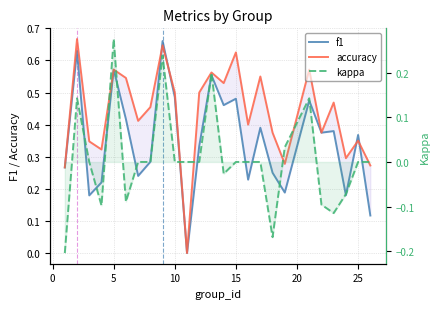

How many values in kappa are below zero?

8